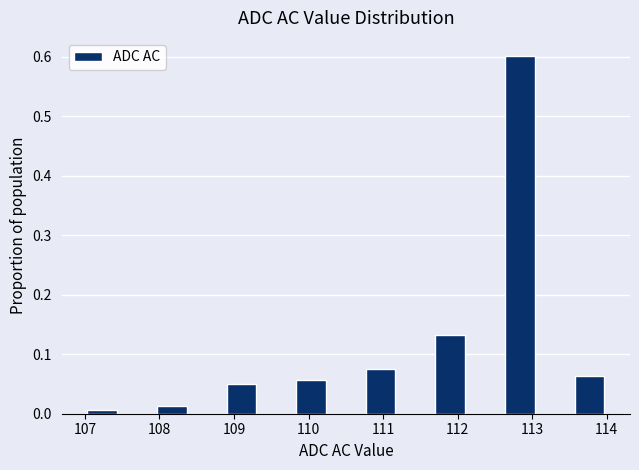

Reading left to right, list every bar in this chart as the range it spans on the x-axis followed by its height. Neither the bar edges nor the heights are printed on the chart, so give them approximately, as read against the axes.

107.0 to 107.5: under 0.01
107.5 to 107.9: 0
107.9 to 108.4: 0.01
108.4 to 108.9: 0
108.9 to 109.3: 0.05
109.3 to 109.8: 0
109.8 to 110.3: 0.06
110.3 to 110.7: 0
110.7 to 111.2: 0.08
111.2 to 111.7: 0
111.7 to 112.1: 0.13
112.1 to 112.6: 0
112.6 to 113.1: 0.60
113.1 to 113.5: 0
113.5 to 114.0: 0.06